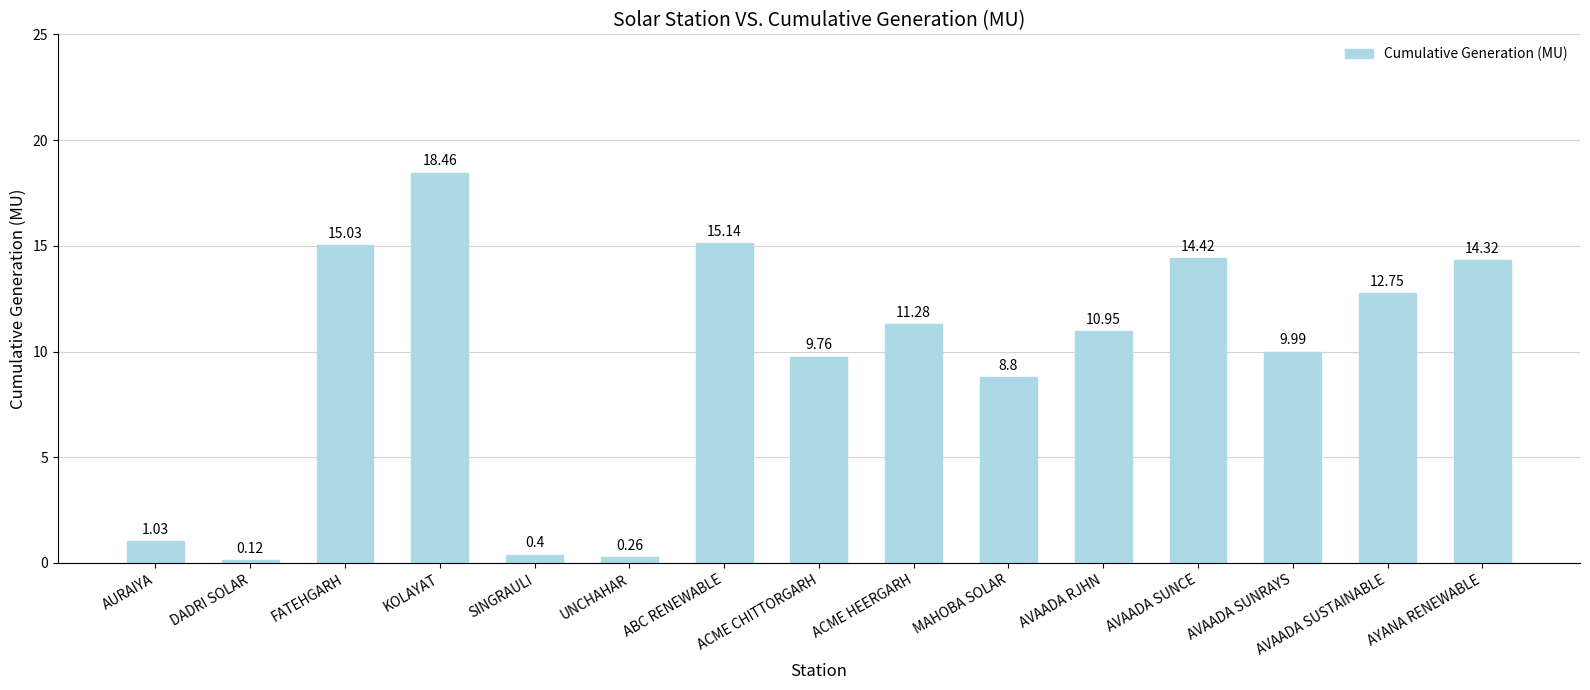

At which label does the data first exceed 10?

FATEHGARH